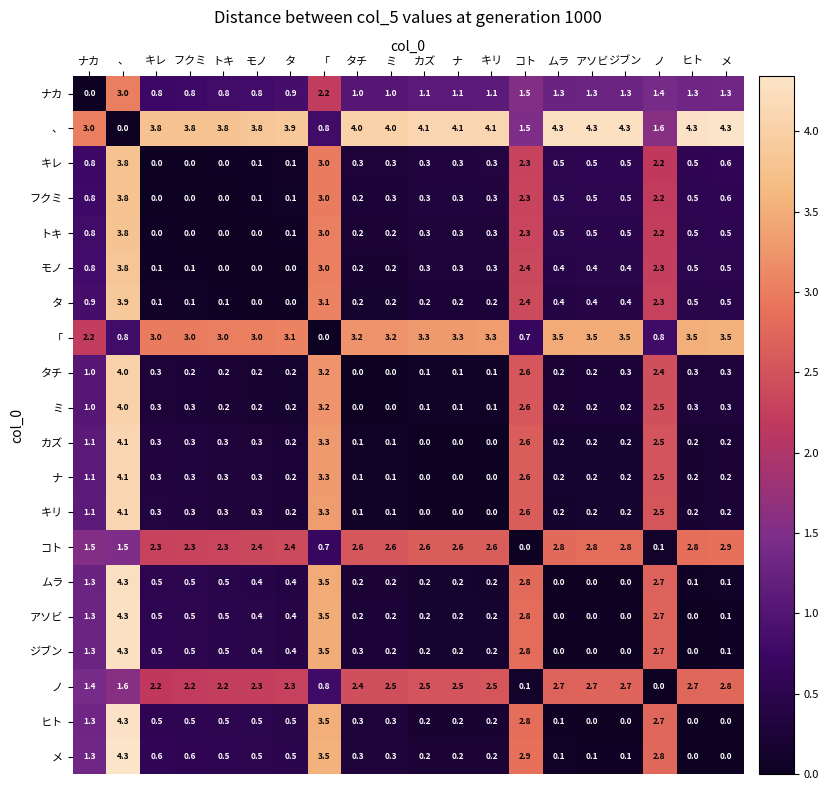

At which label does ノ reach its minimum?

ノ